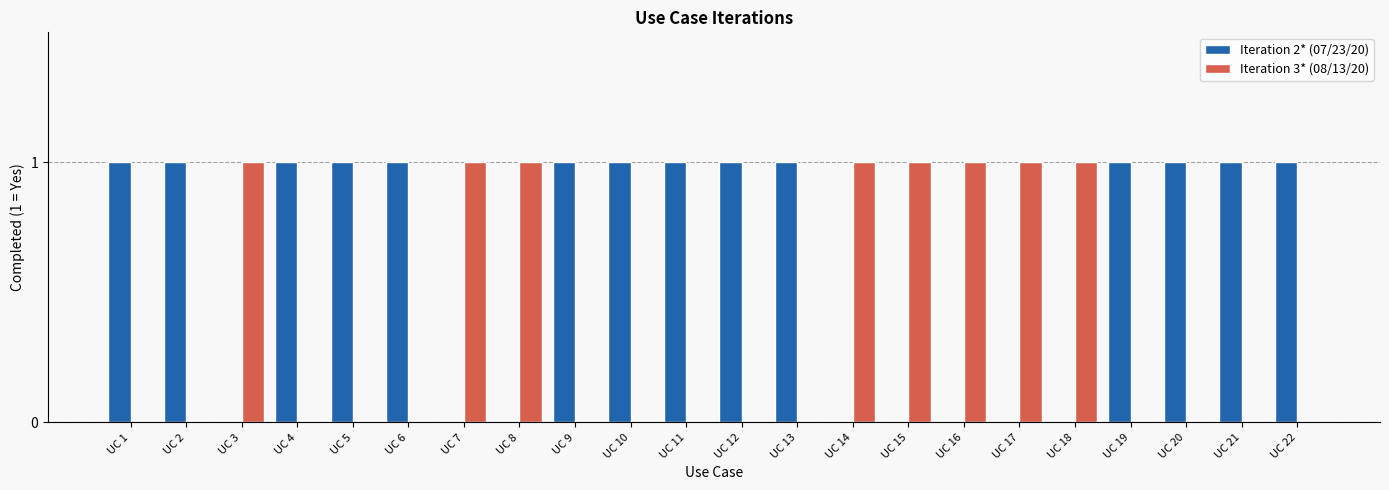

How many data points does each series have?

22